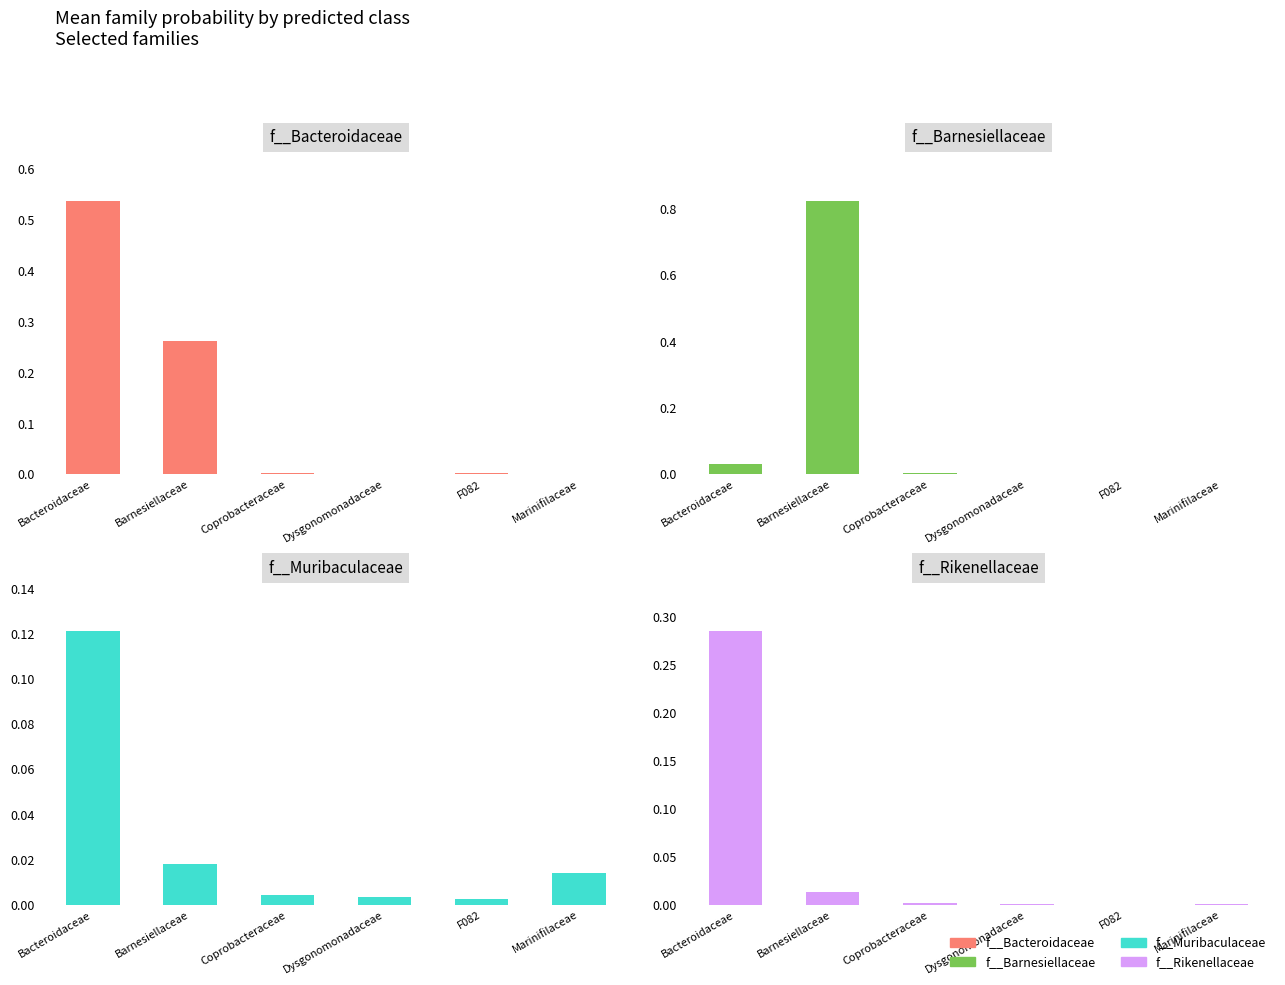

Which series has the widest spread of values?

f__Barnesiellaceae